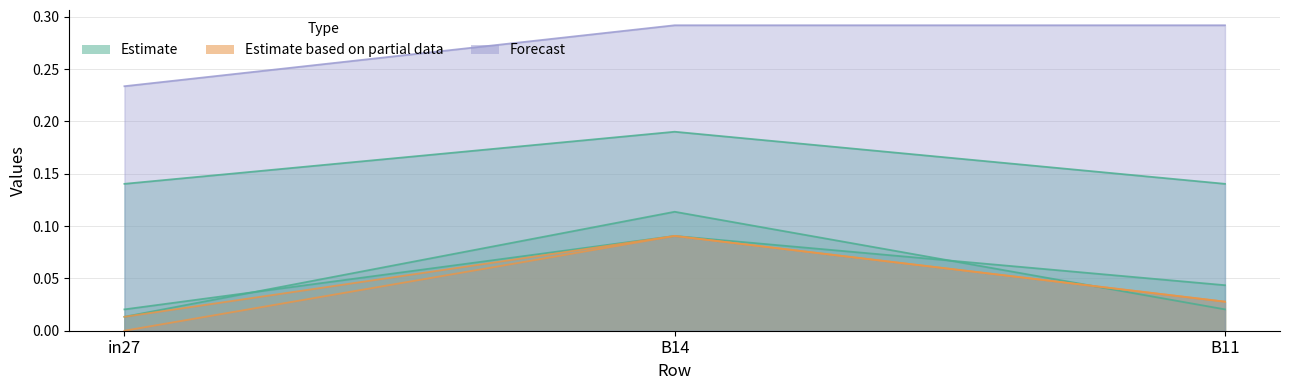

What is the label of the 1st point from the left?

in27